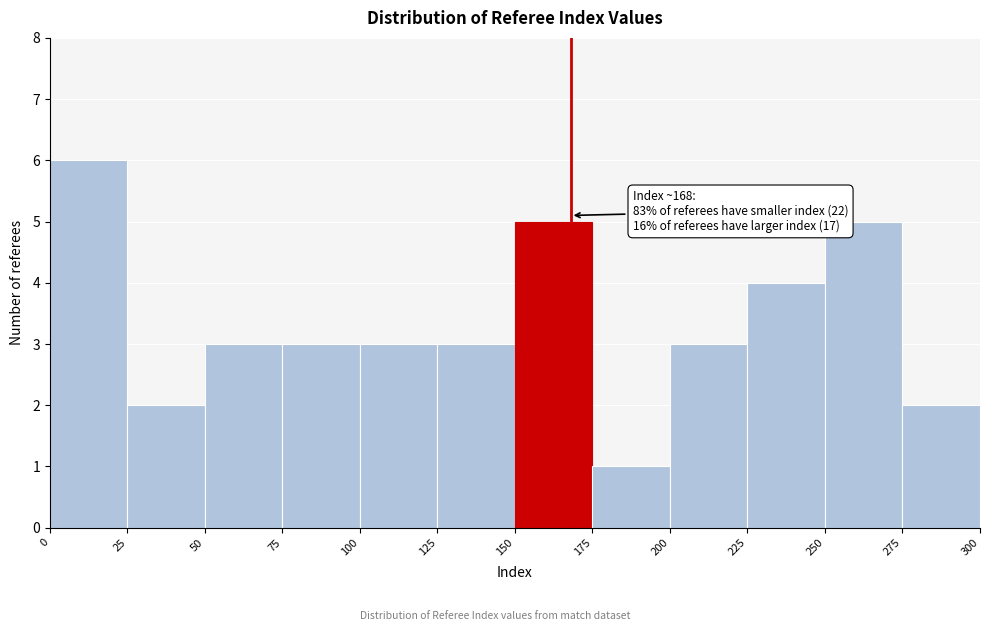

Over which range of the x-axis is the bar tallest?

0 to 25